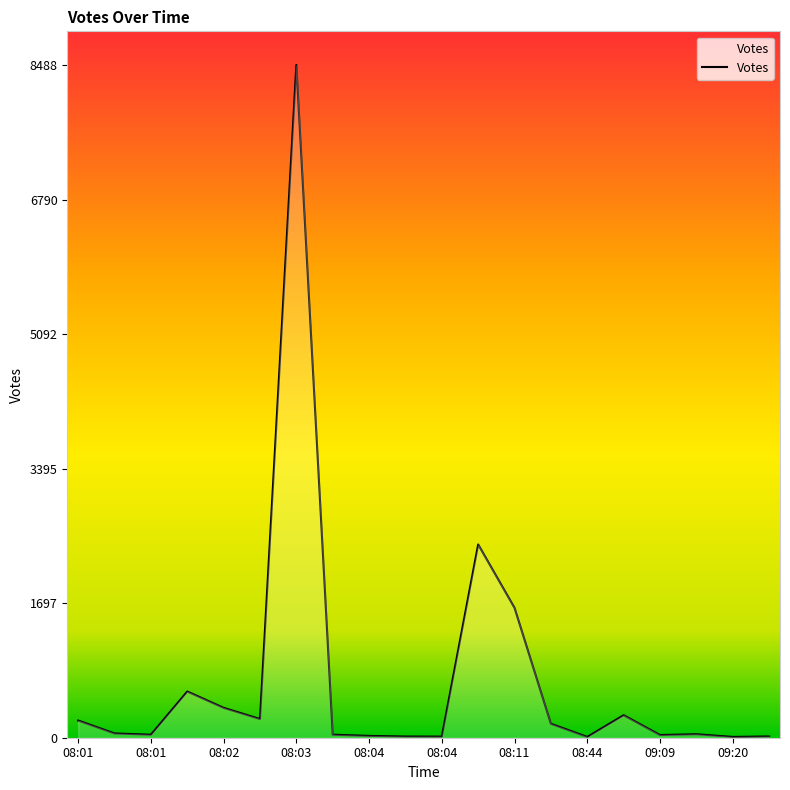

What is the smallest value displayed?

10